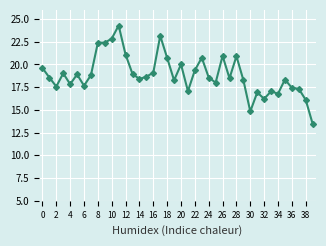

True or false: there are more than 2 points higher than both neighbors.

True